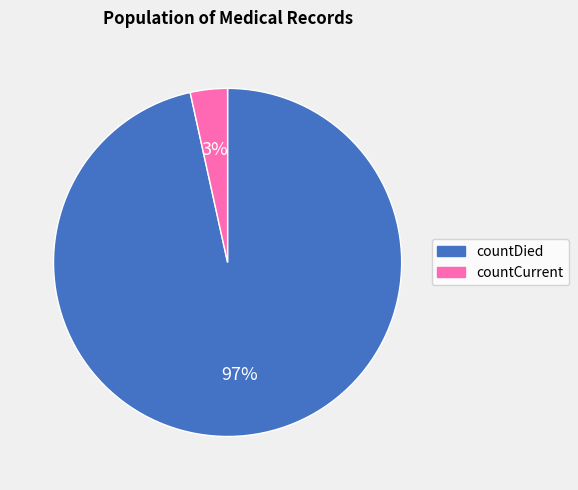

To the nearest percent, what is the average slice percentage?

50%